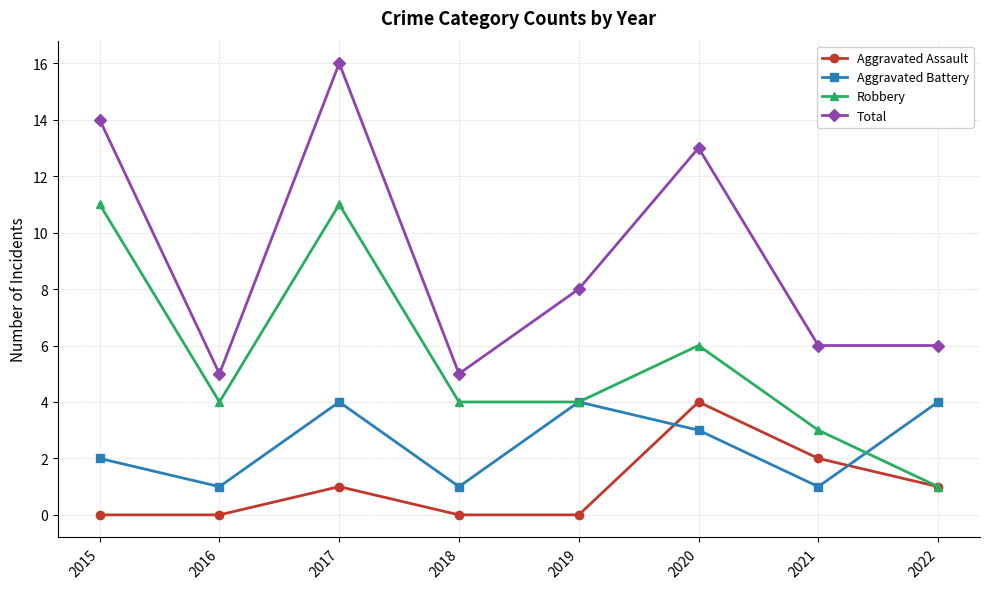

Is this an area chart (filled region under the line)?

No